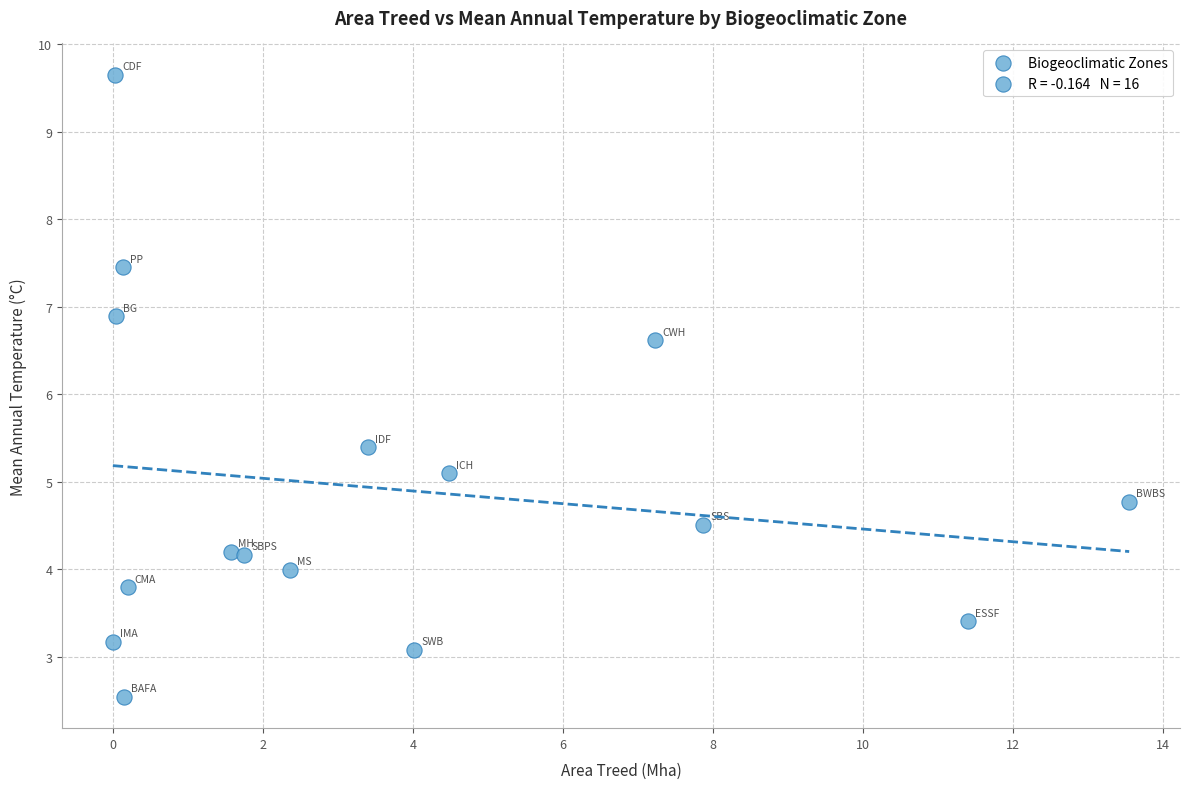

What is the range of Y values (max minus min)?

7.1